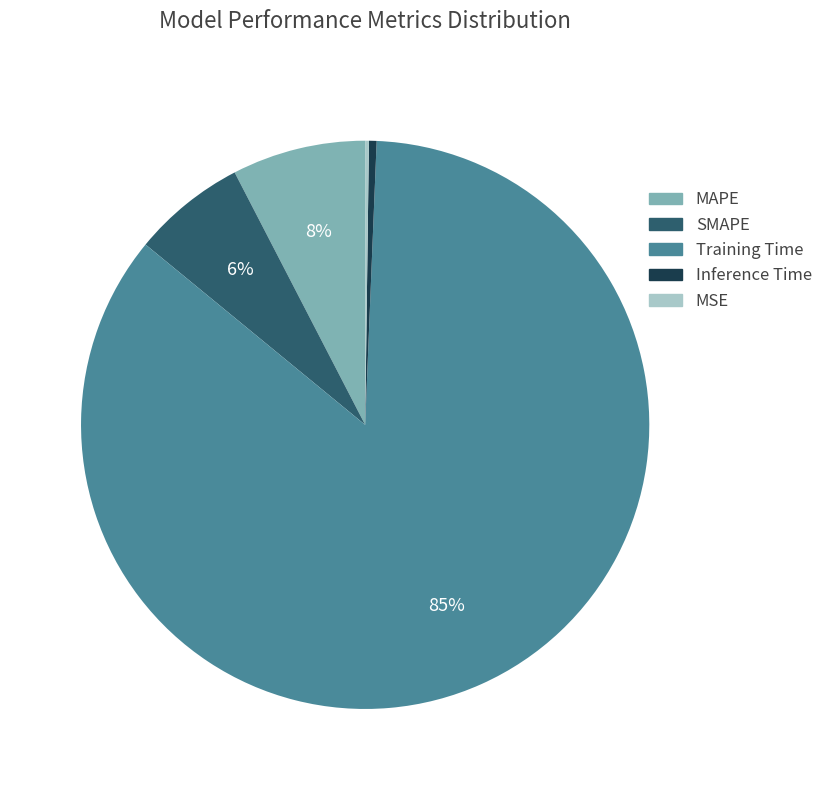

Do Inference Time and SMAPE together represent more than half of the pie?

No